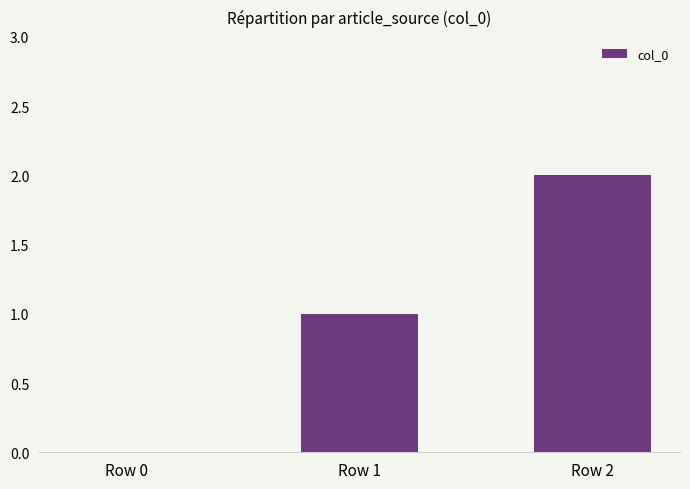

Reading left to right, list all the values displayed in this chart.

Row 0=0	Row 1=1	Row 2=2